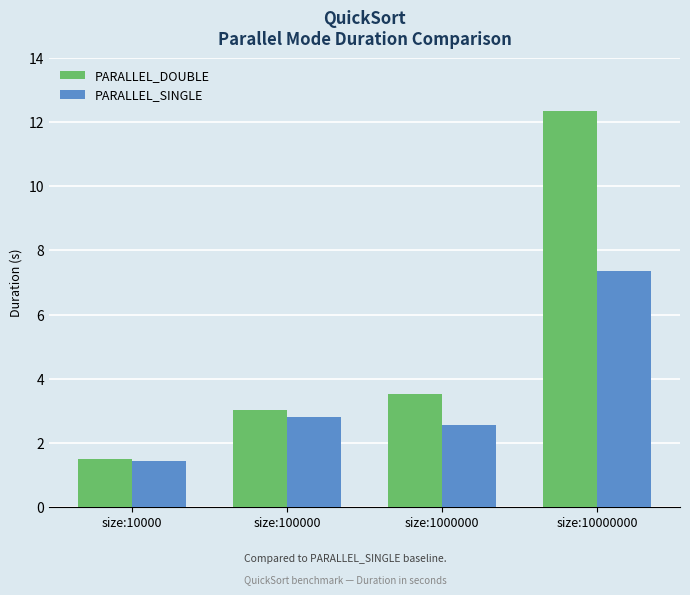

Reading left to right, list all the values displayed in this chart.

PARALLEL_DOUBLE: 1.5	3.0	3.5	12.3
PARALLEL_SINGLE: 1.4	2.8	2.5	7.4